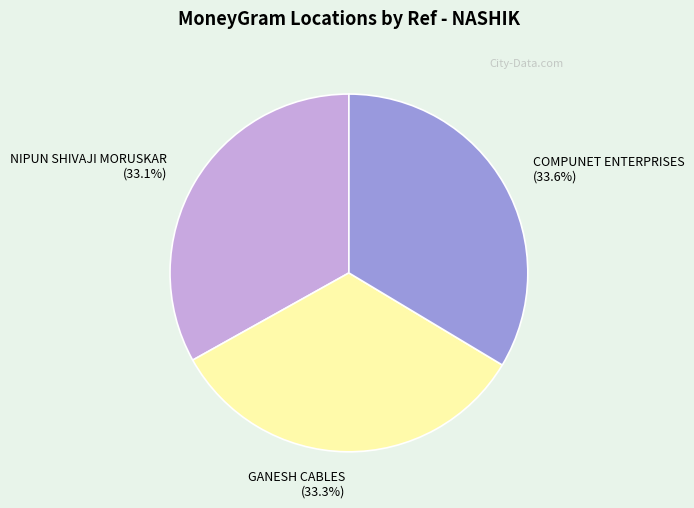

Between COMPUNET ENTERPRISES and NIPUN SHIVAJI MORUSKAR, which is larger?

COMPUNET ENTERPRISES